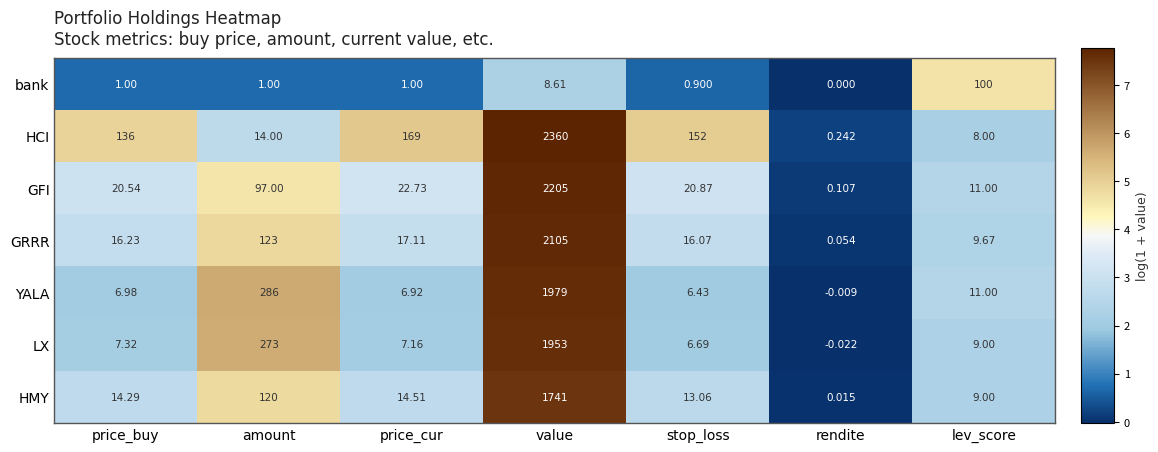

How many distinct data groups are displayed?

7